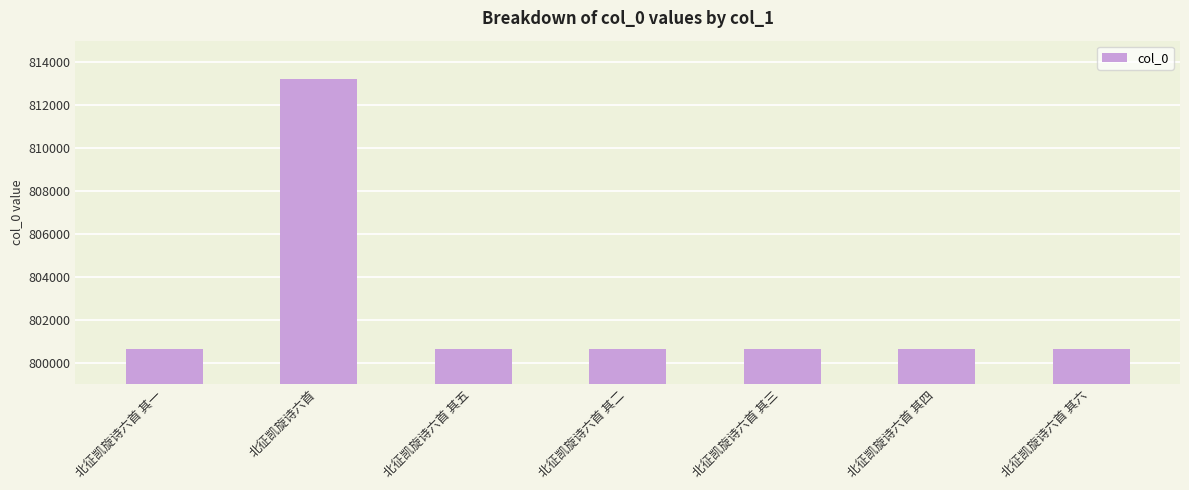

What is the label of the 6th bar from the left?

北征凯旋诗六首 其四